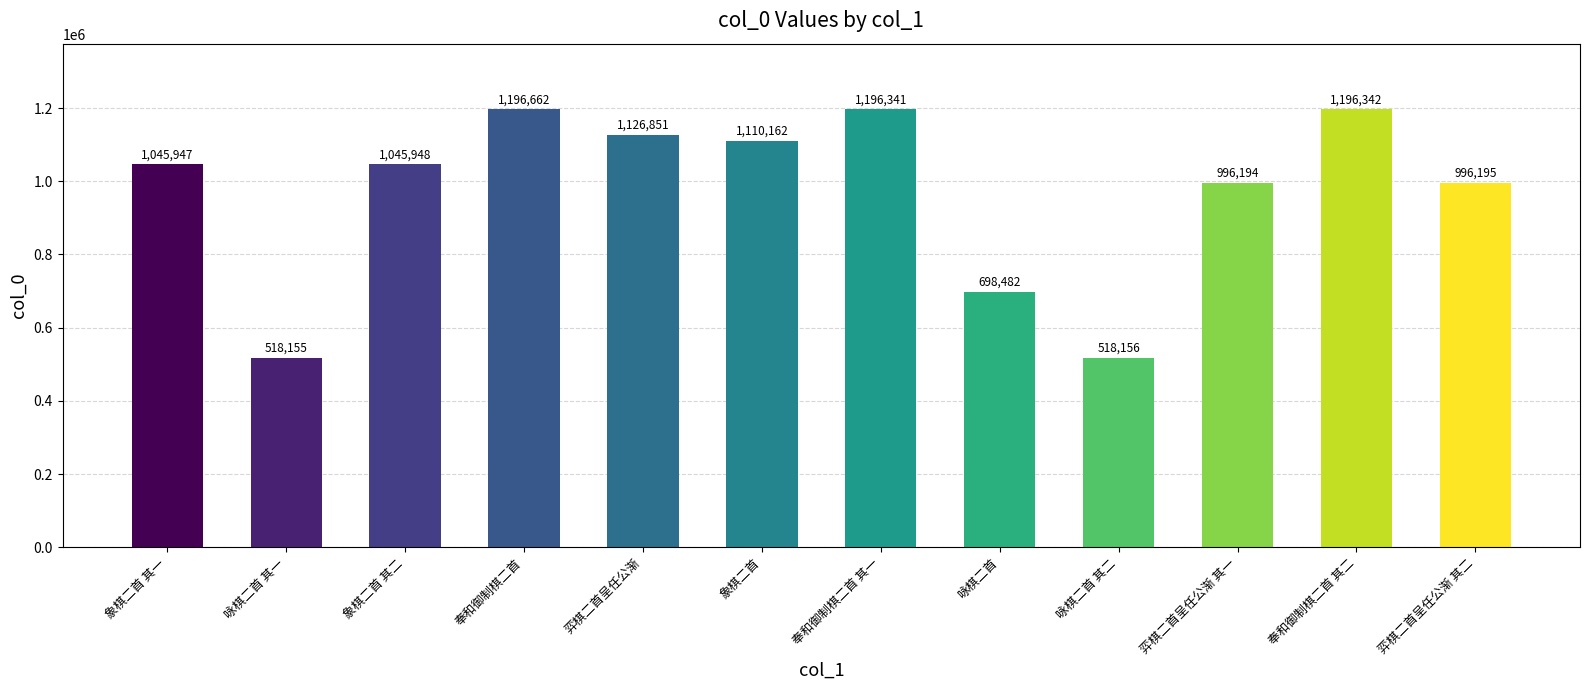

Is it true that the value at 咏棋二首 其二 is 518156?

True